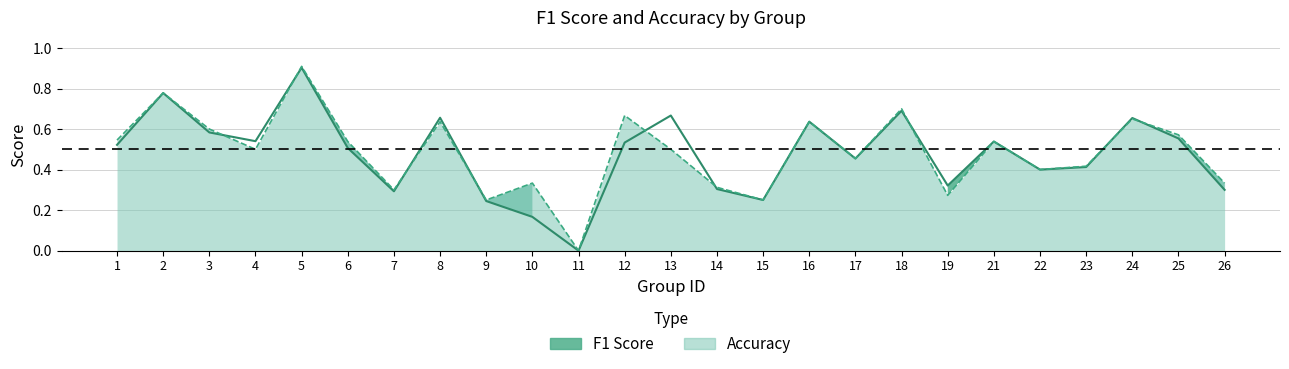

What are all the series names shown in the legend?

f1, accuracy